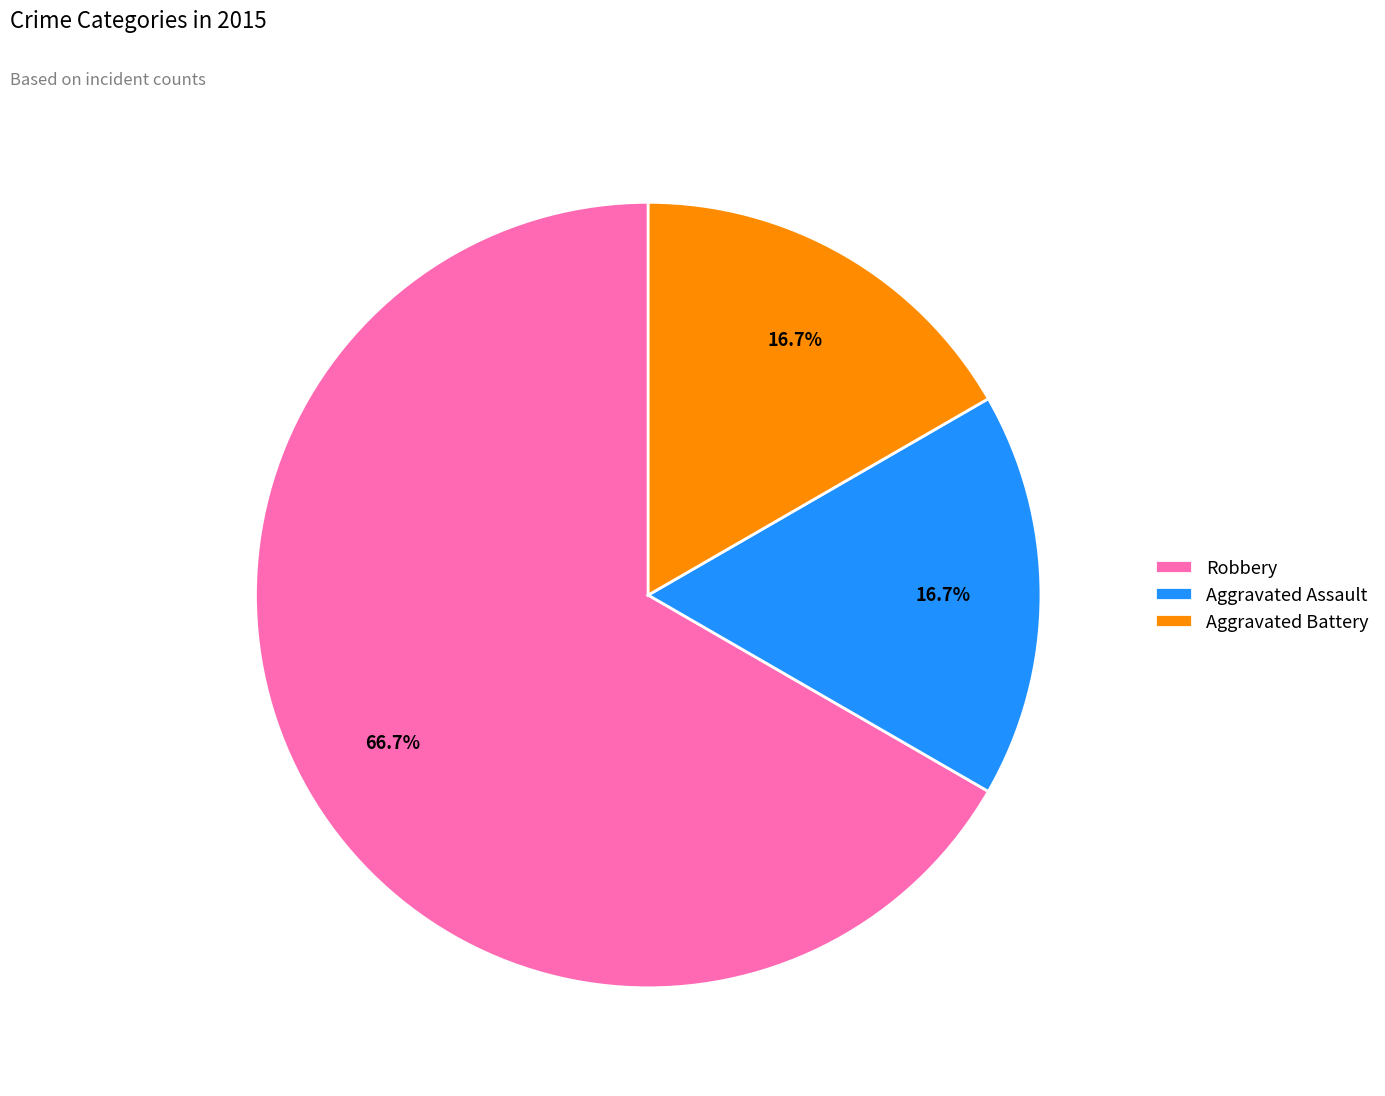

Does any single category account for the majority?

Yes